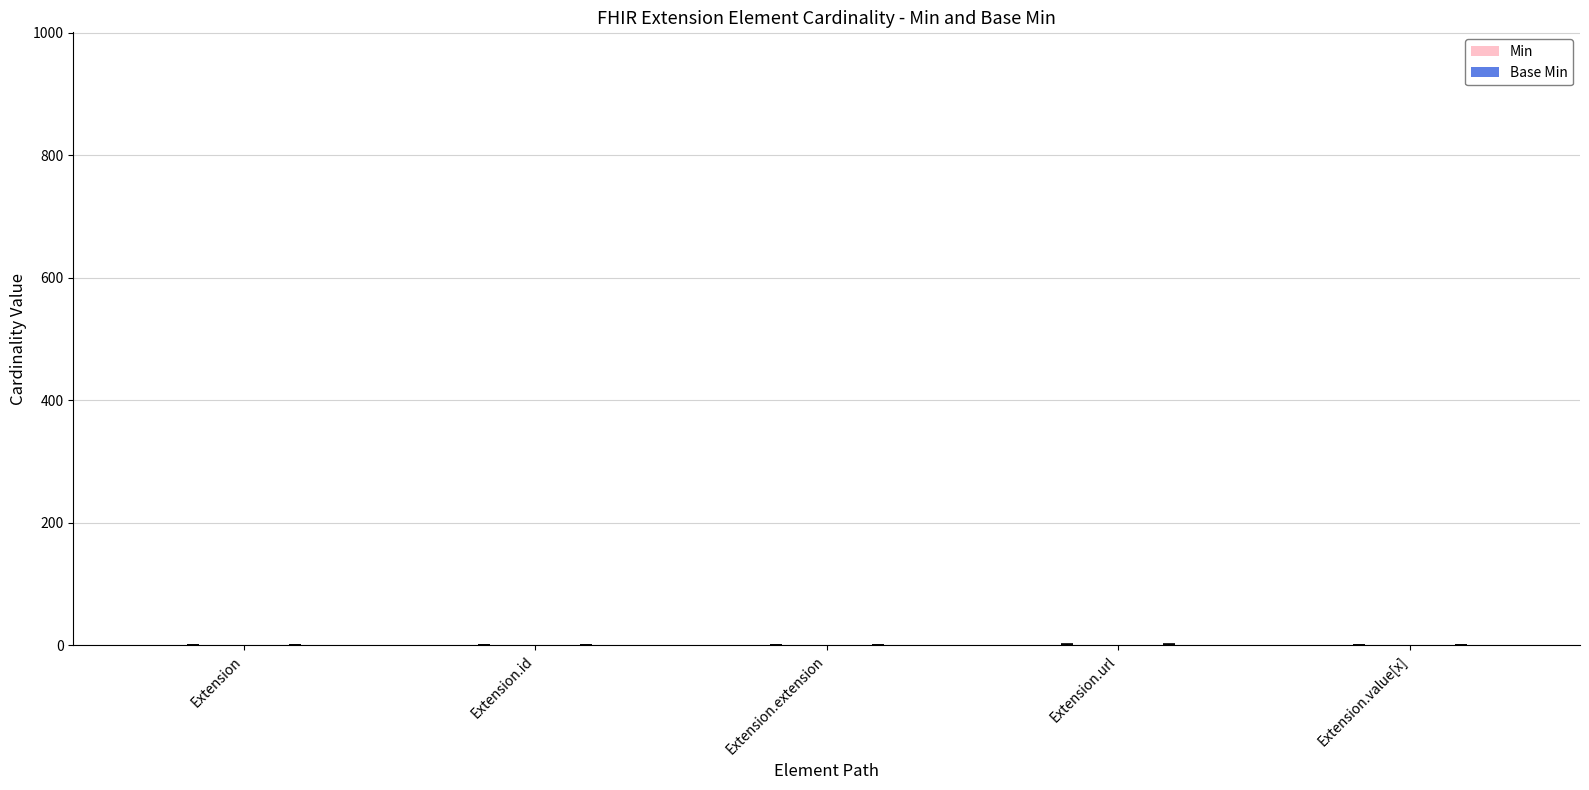

Reading left to right, extract all data points from this chart.

Min: Extension=0	Extension.id=0	Extension.extension=0	Extension.url=1	Extension.value[x]=0
Base Min: Extension=0	Extension.id=0	Extension.extension=0	Extension.url=1	Extension.value[x]=0